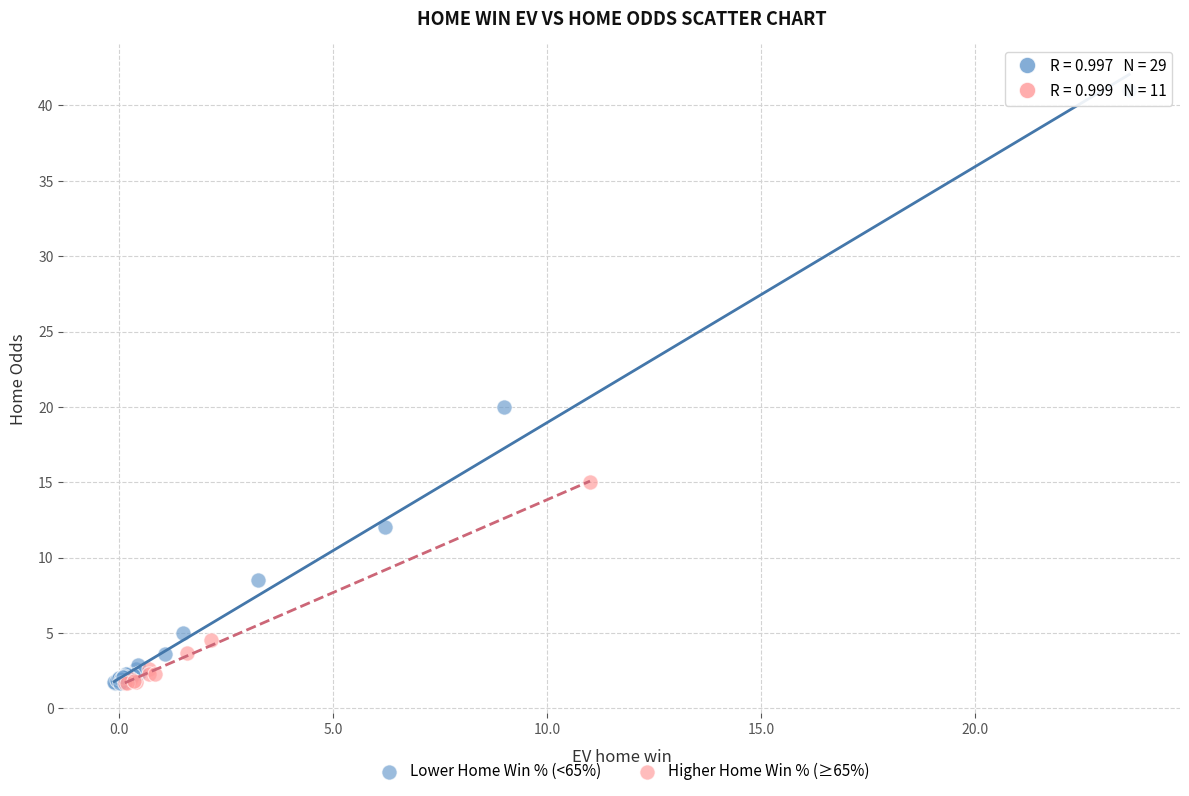

Which series has the widest spread of Y values?

Lower Home Win % (<65%)